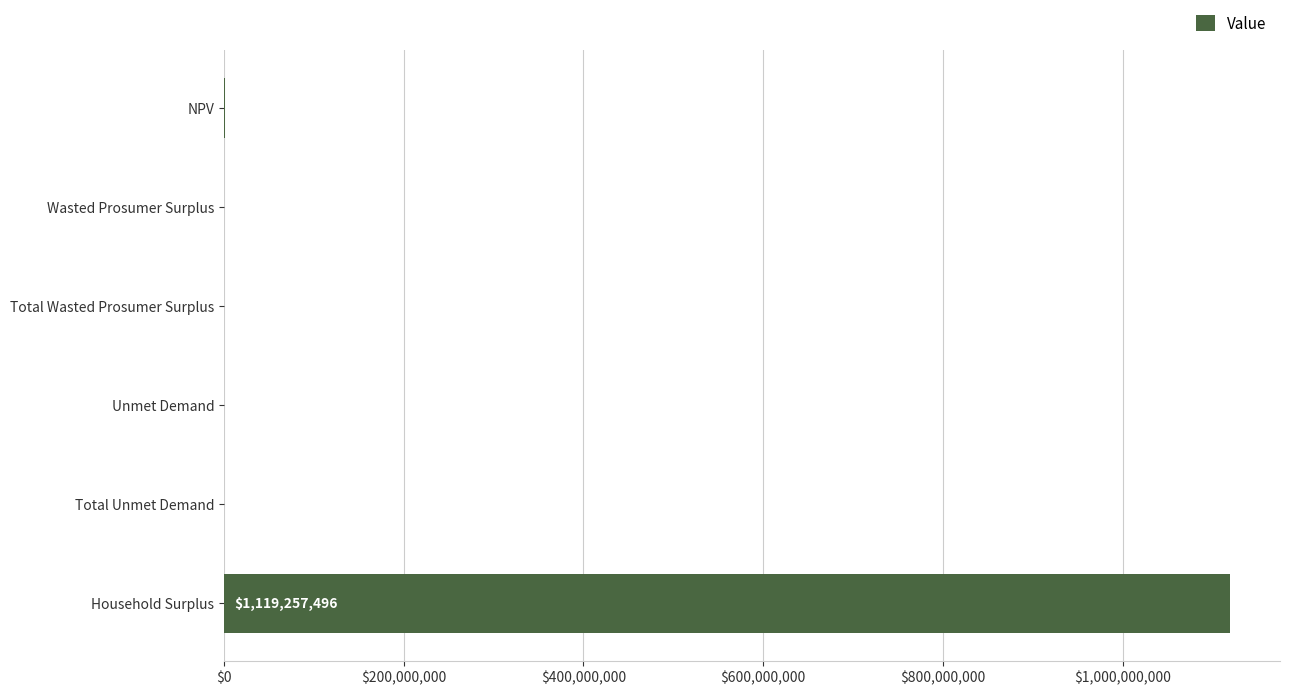

Read the value at Total Unmet Demand.

214704.2